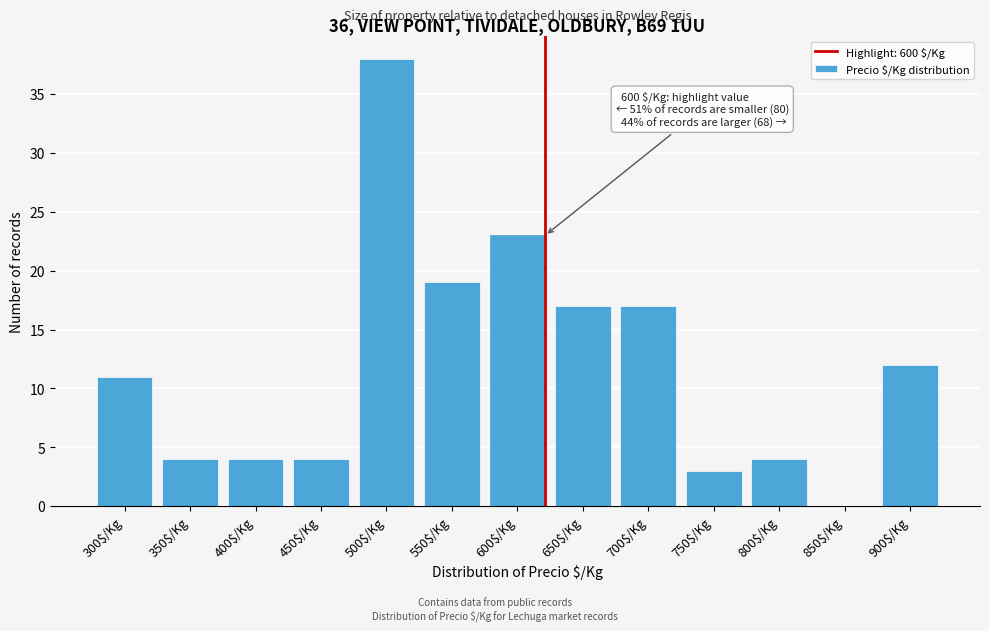

Is it true that the value at 600$/Kg is 8?

False